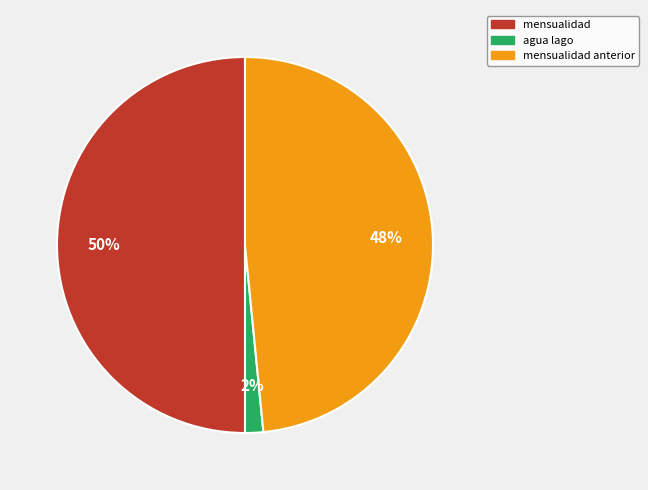

Which has a higher value, mensualidad anterior or mensualidad?

mensualidad